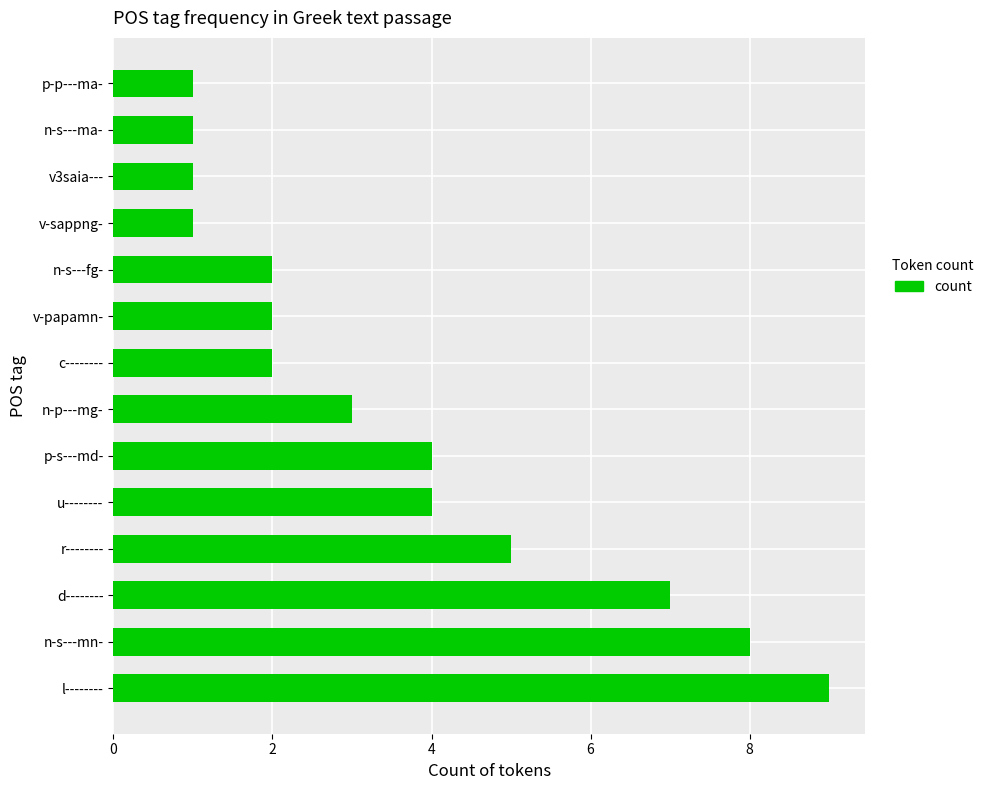

Reading top to bottom, list all the values displayed in this chart.

1	1	1	1	2	2	2	3	4	4	5	7	8	9